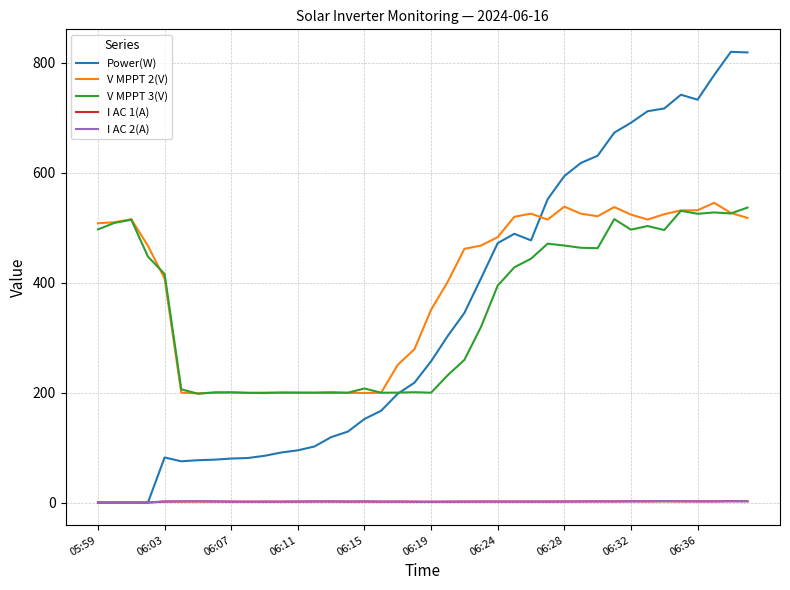

Which series has the largest range (max minus min)?

Power(W)